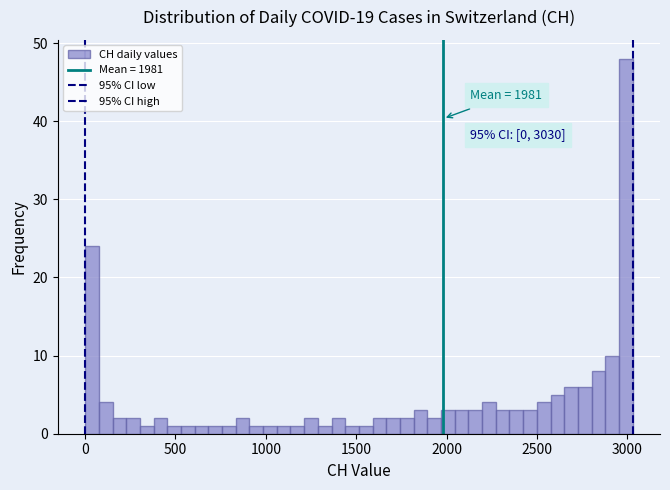

Around what value on the x-axis is the tallest bar? Give the approximate position of its centre, as read against the axis.

3000